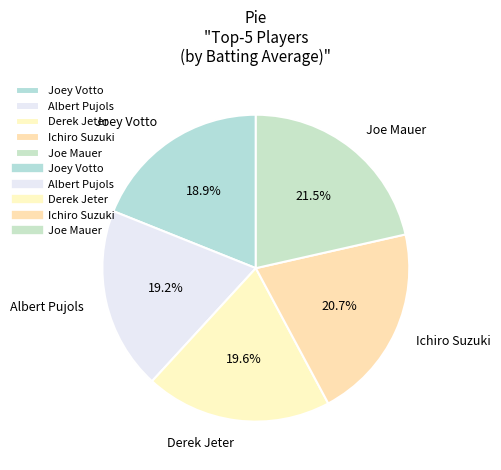

How many slices are in this pie chart?

5